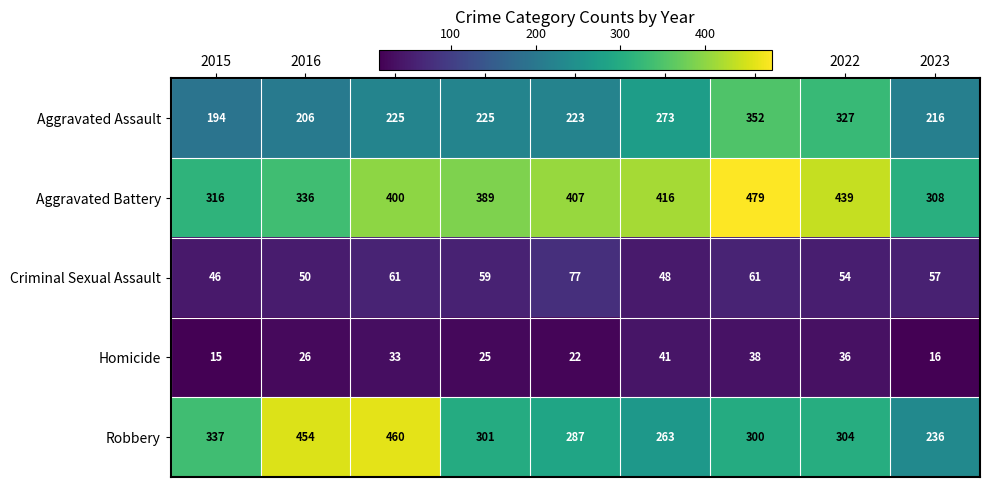

Where does the Robbery series first go above 301?

2015